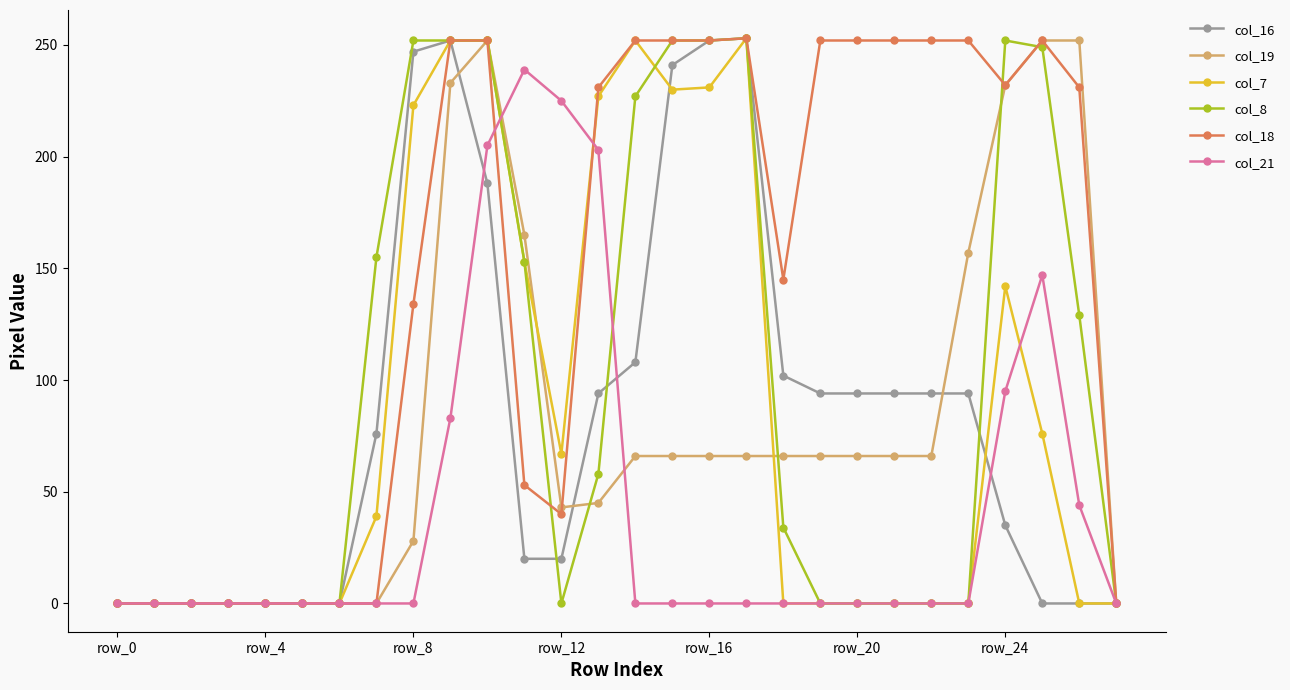

What is the value of the col_7 point at the 12th from the left?

153